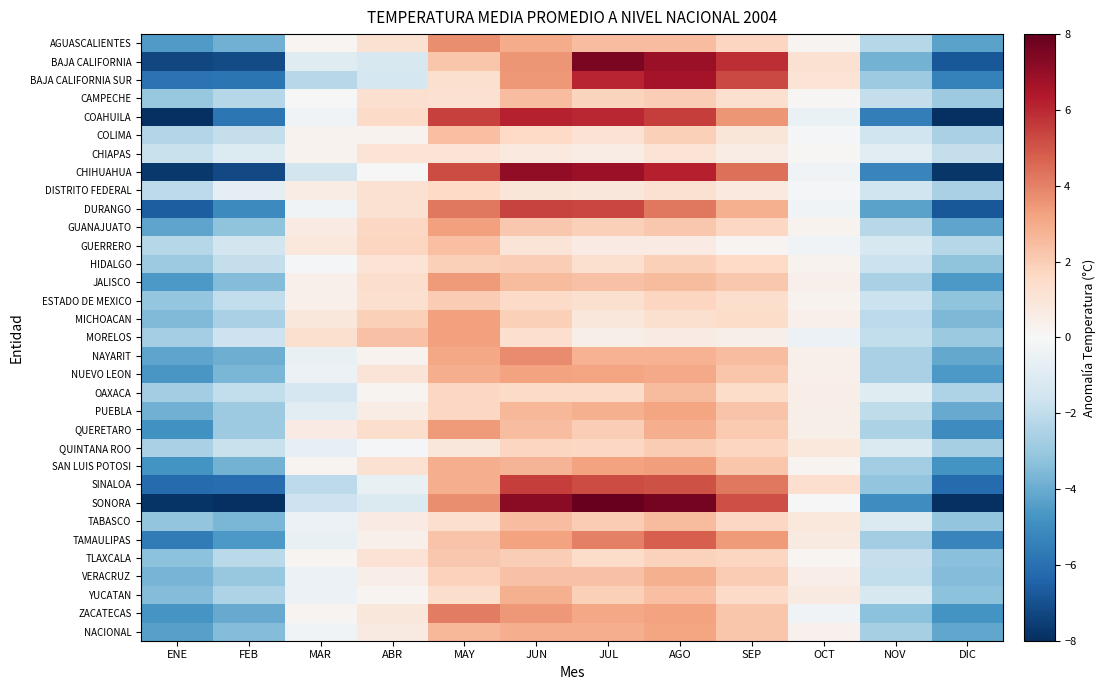

What is the difference between the highest and lowest values at ABR?

3.8